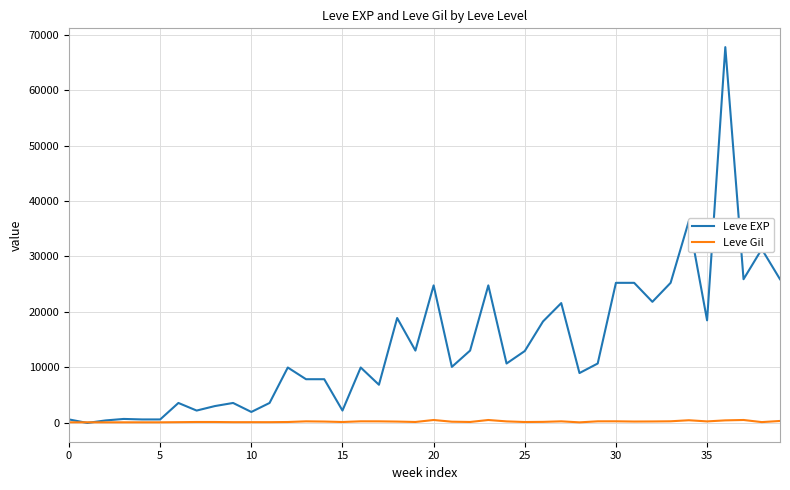

True or false: Leve EXP has more than 1 interior local peaks.

True